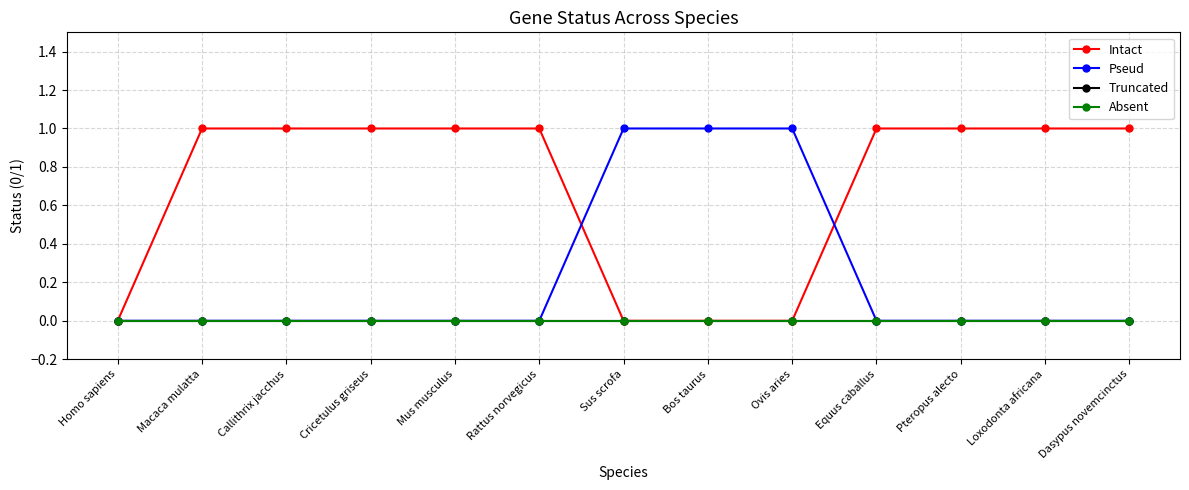

Is this an area chart (filled region under the line)?

No